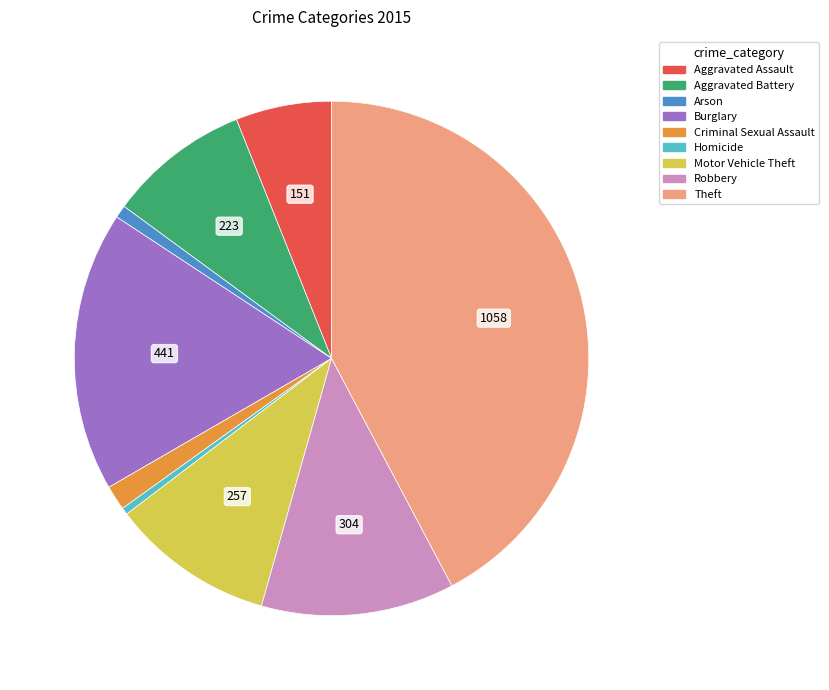

What is the largest slice in the pie chart?

Theft